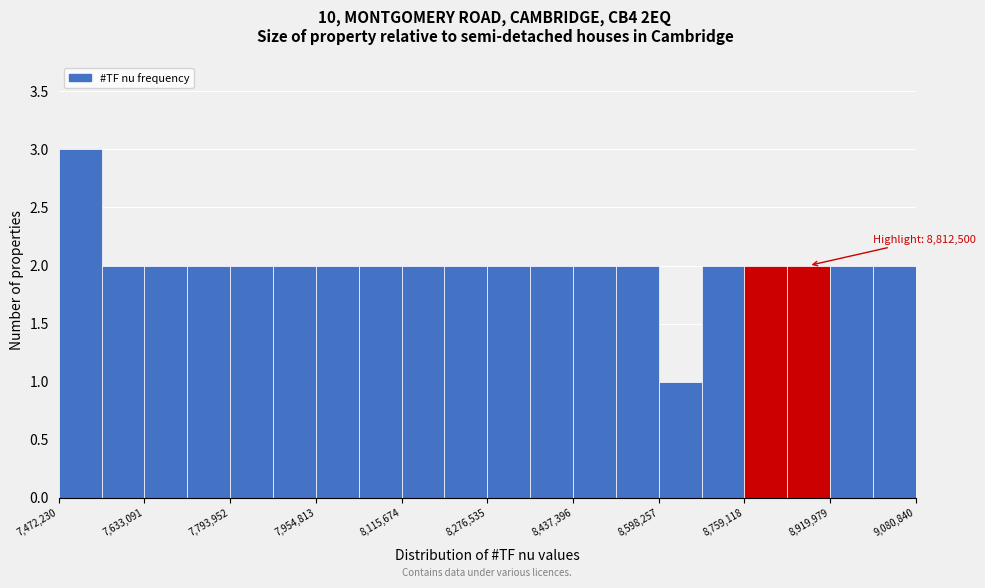

Over which range of the x-axis is the bar tallest?

7480000 to 7560000